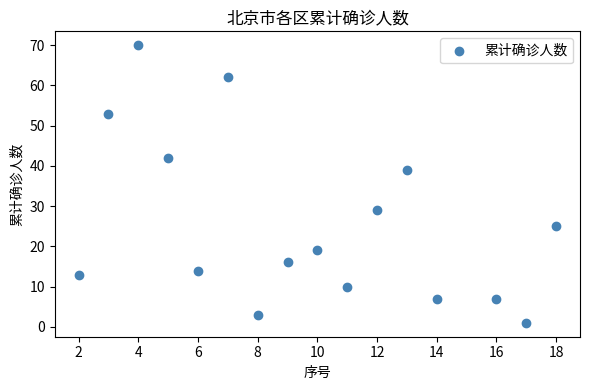

What is the range of X values (max minus min)?

16